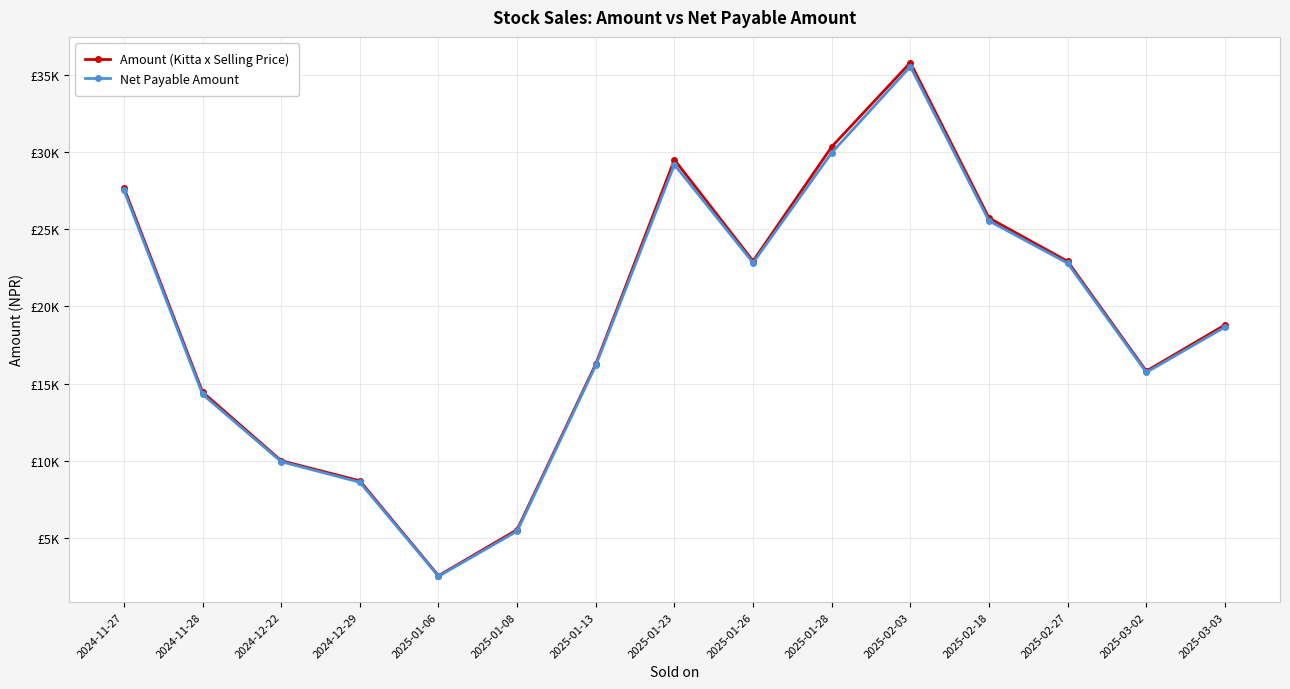

How many interior local peaks does the Net Payable Amount series have?

2